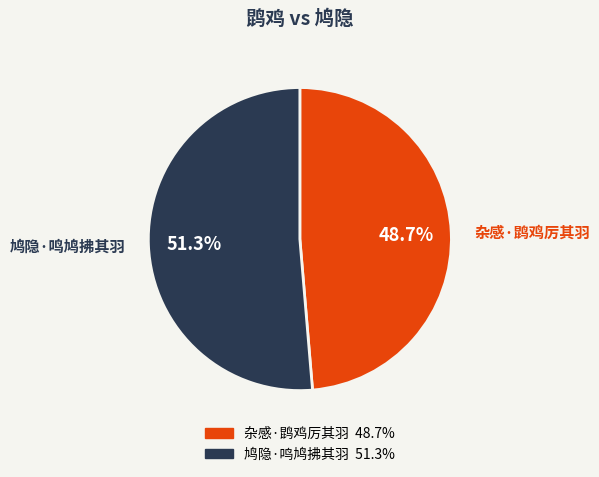

Which category has the biggest portion of the pie?

鸠隐·鸣鸠拂其羽